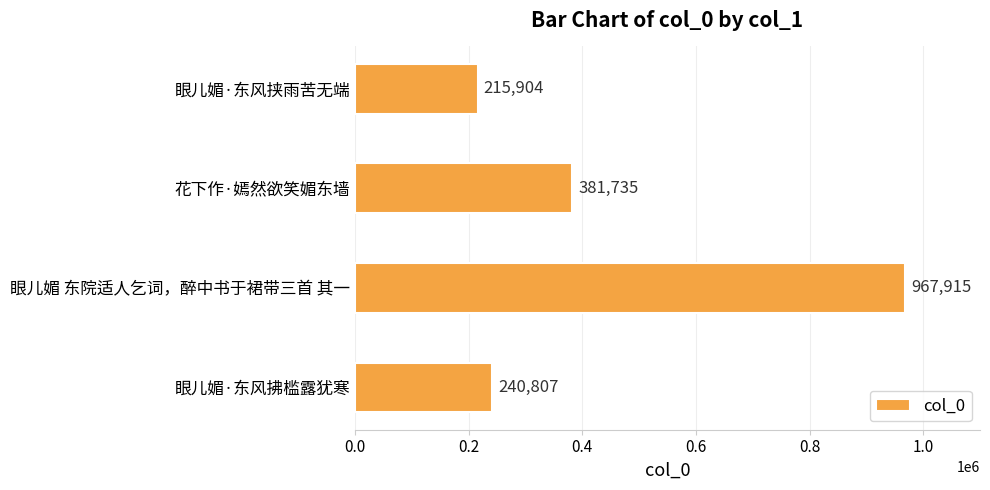

What is the maximum value shown in the chart?

967915